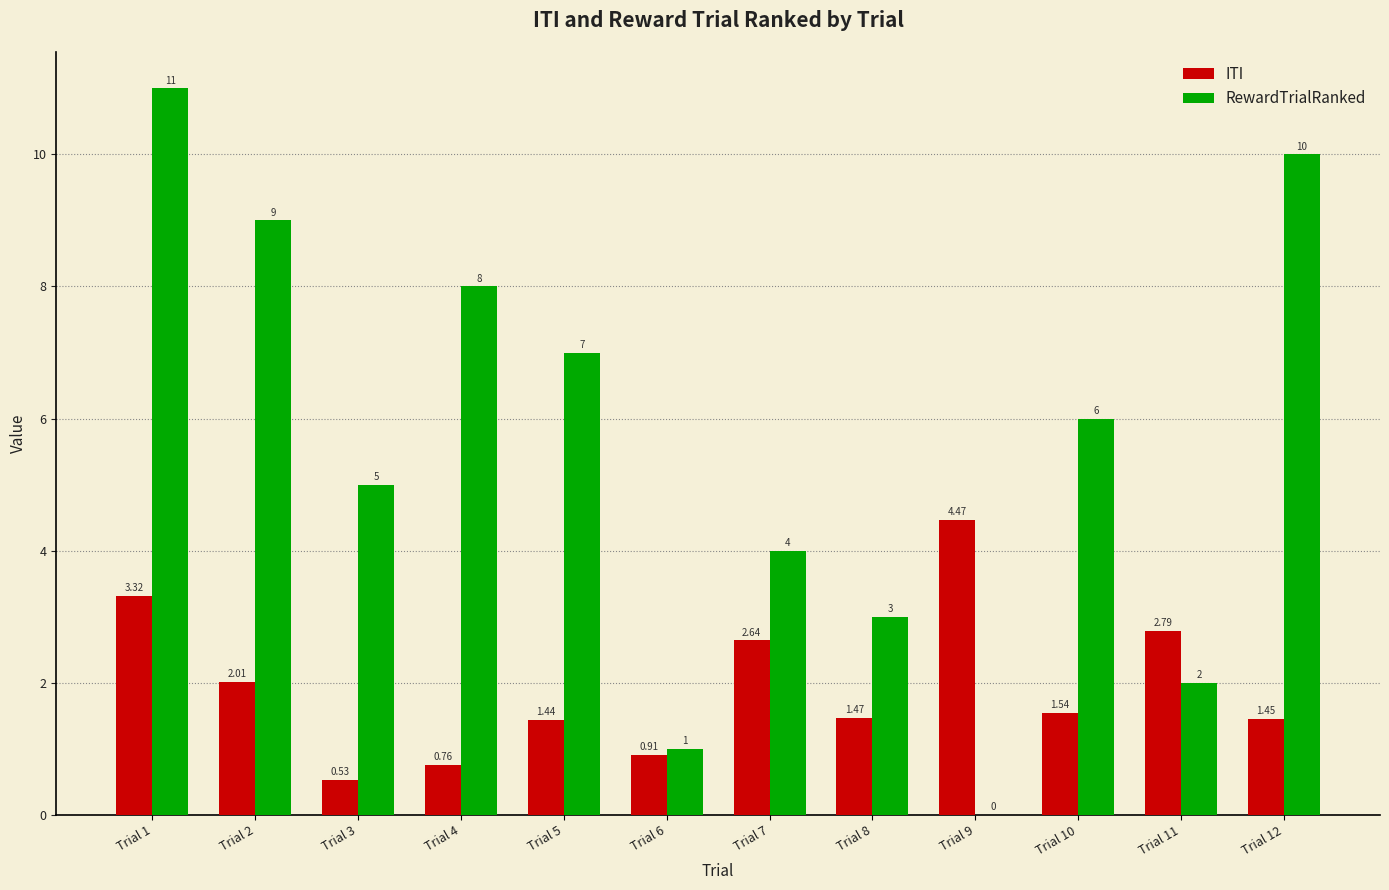

How many values in the ITI series exceed 1?

9